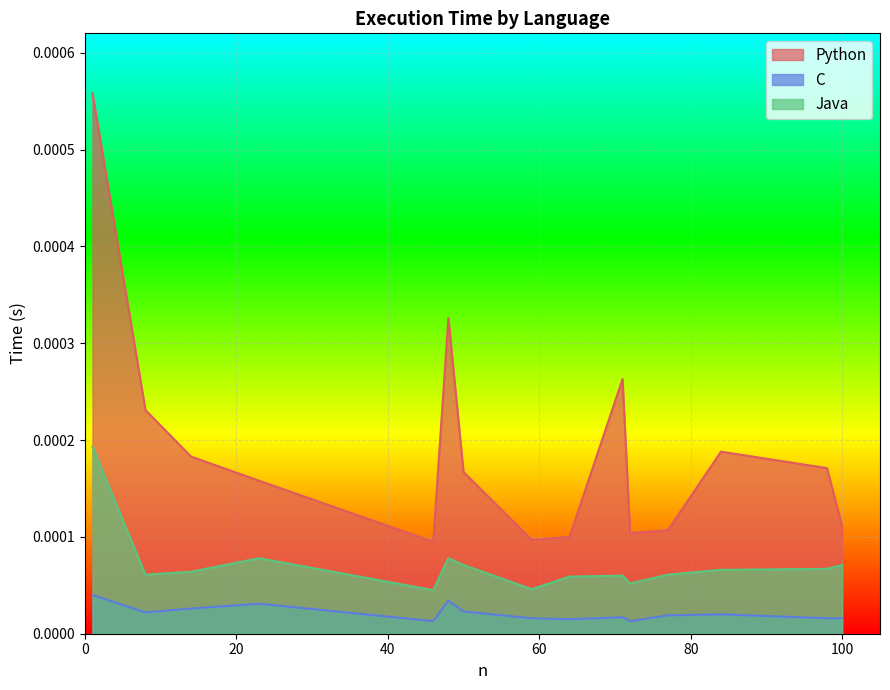

Which series changed the most between 84 and 100?

Python